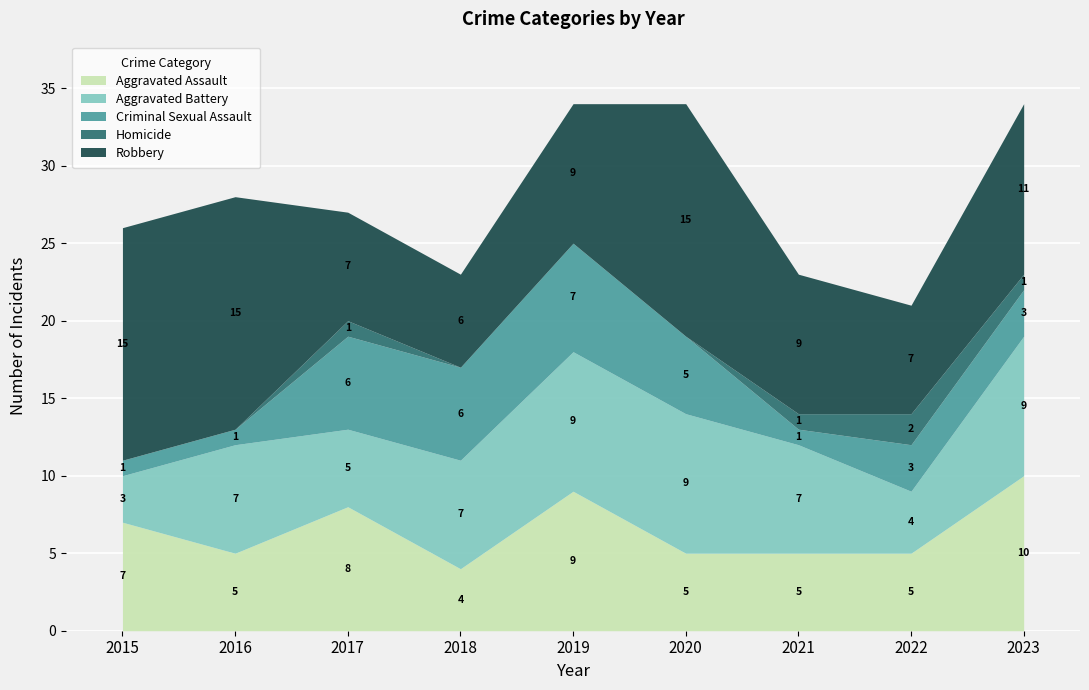

What is the average value of the Robbery series?

10